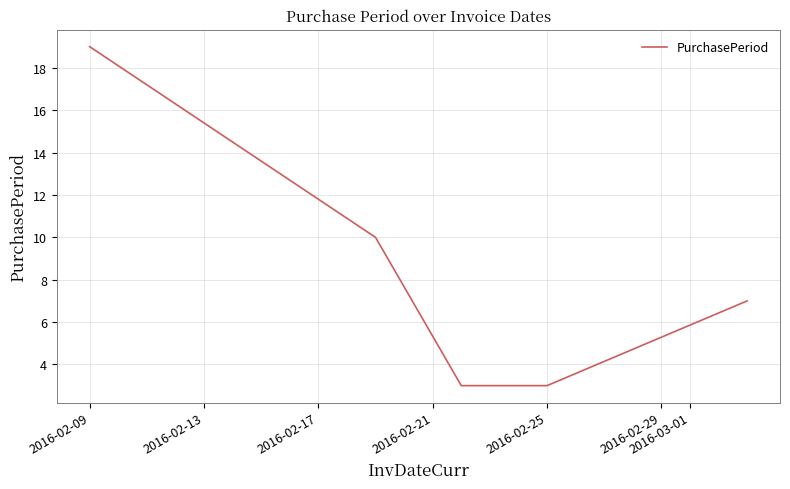

Does the chart display data point markers on the line(s)?

No